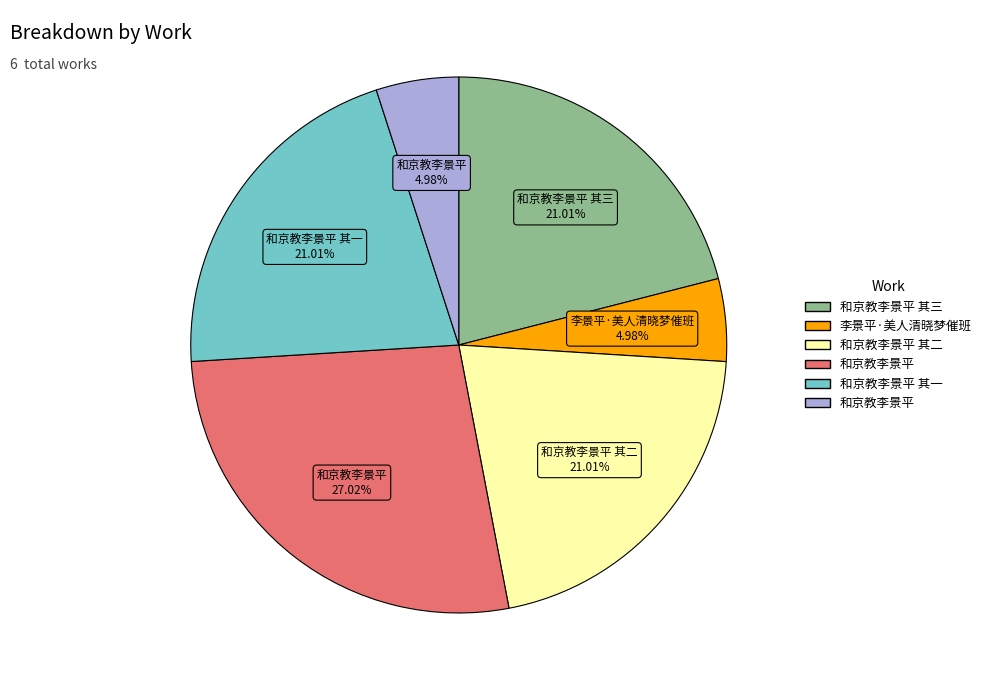

Does any single category account for the majority?

No